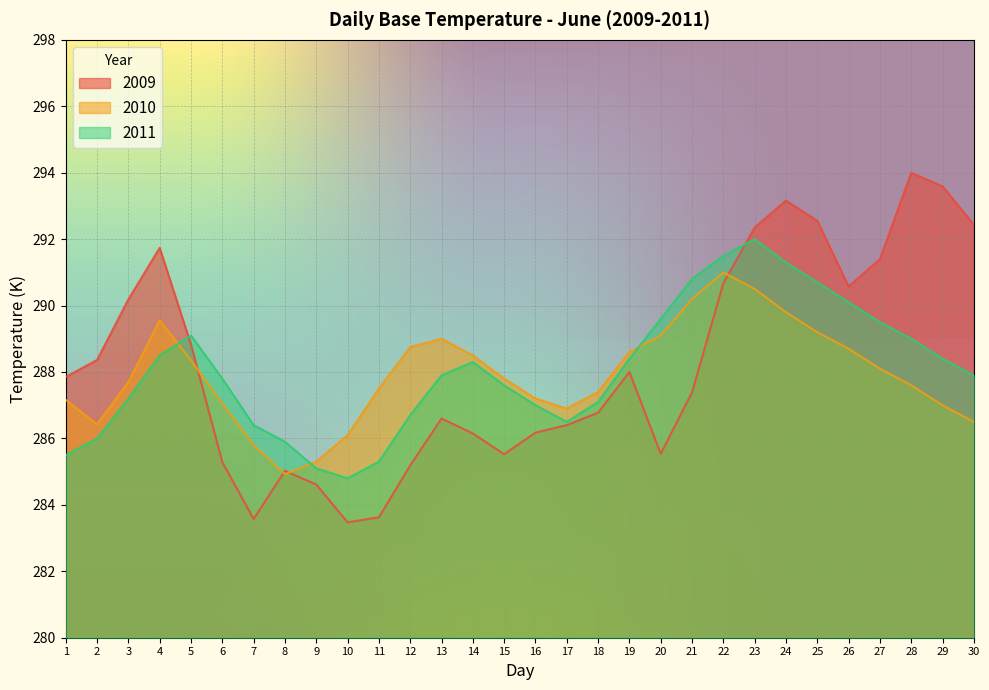

What is the spread (max minus min) of values at 3?

3.0